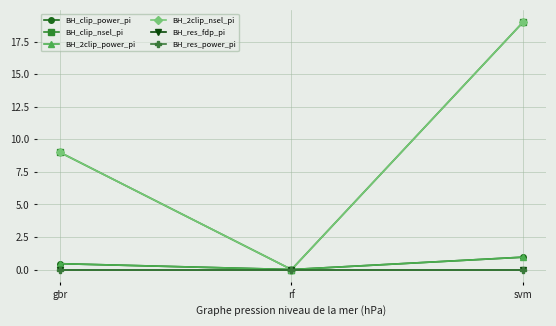

Does the chart have visible grid lines?

Yes